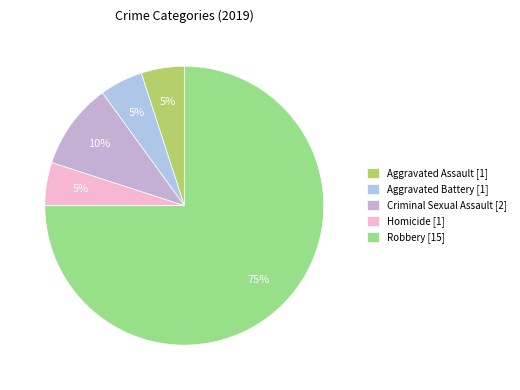

Count the number of slices in the pie.

5